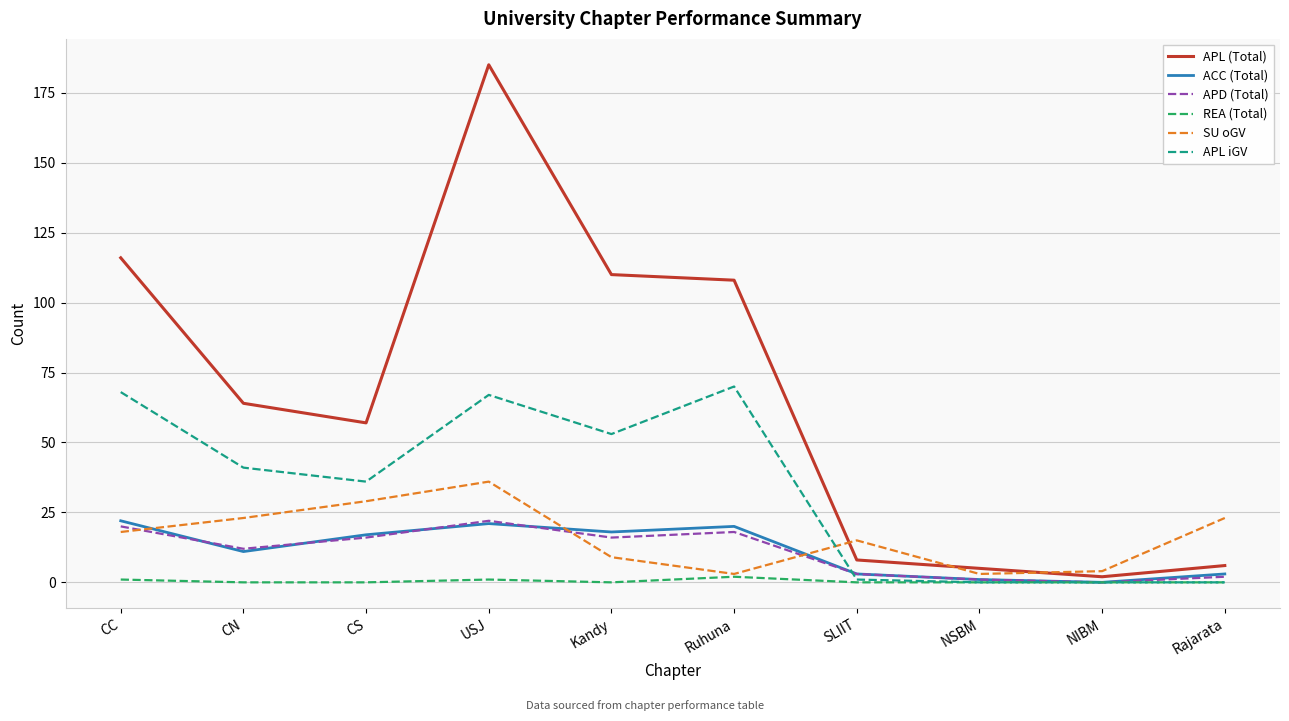

Does the chart have visible grid lines?

Yes